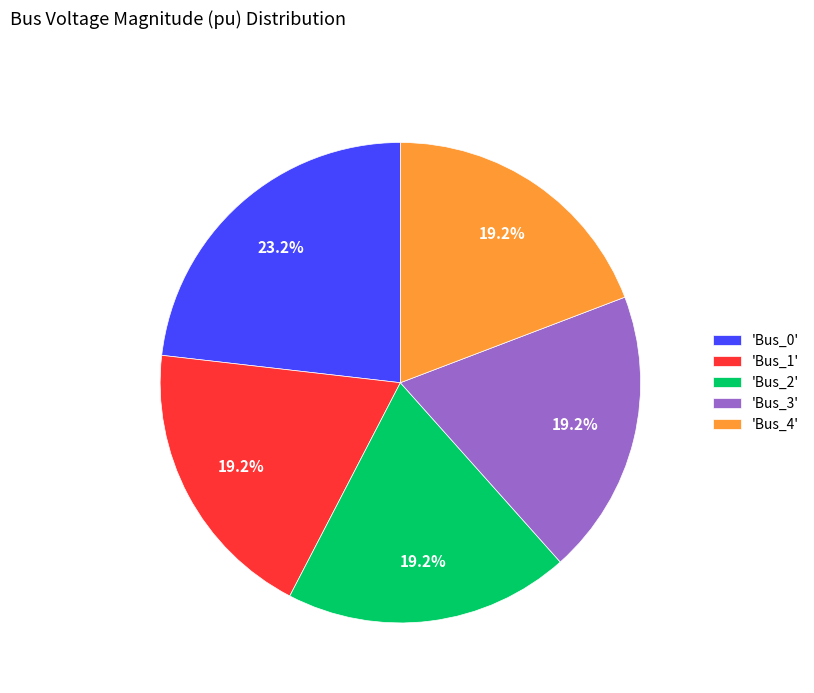

Do 'Bus_1' and 'Bus_3' together represent more than half of the pie?

No